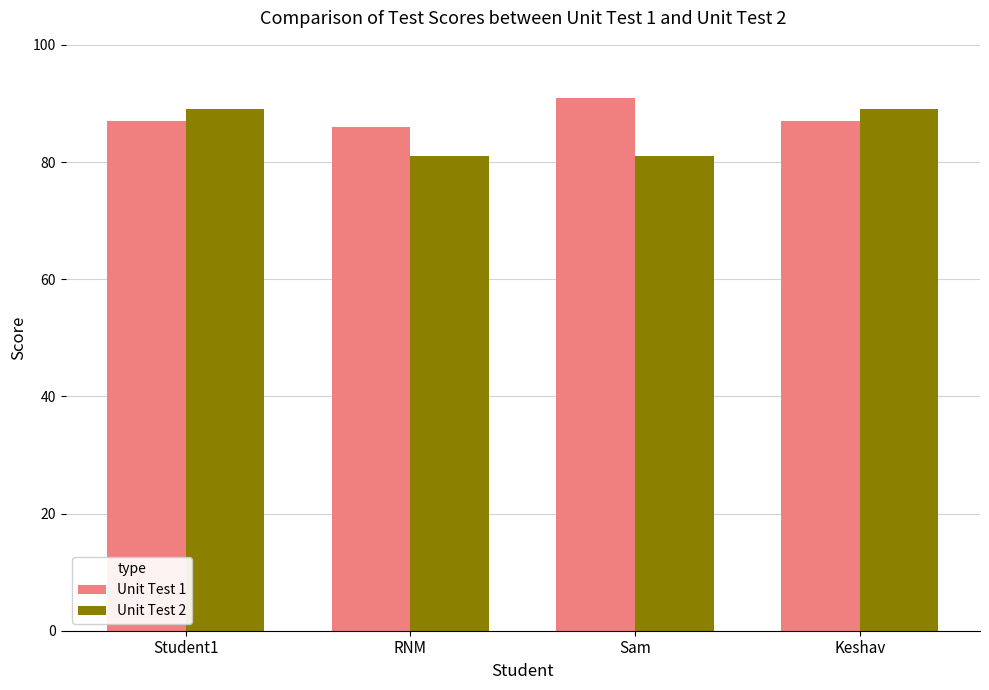

What is the total value across all series at Sam?

172